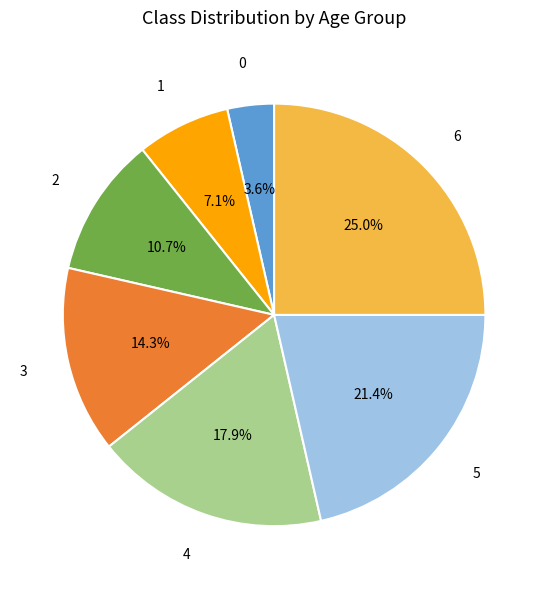

To the nearest percent, what is the average slice percentage?

14%